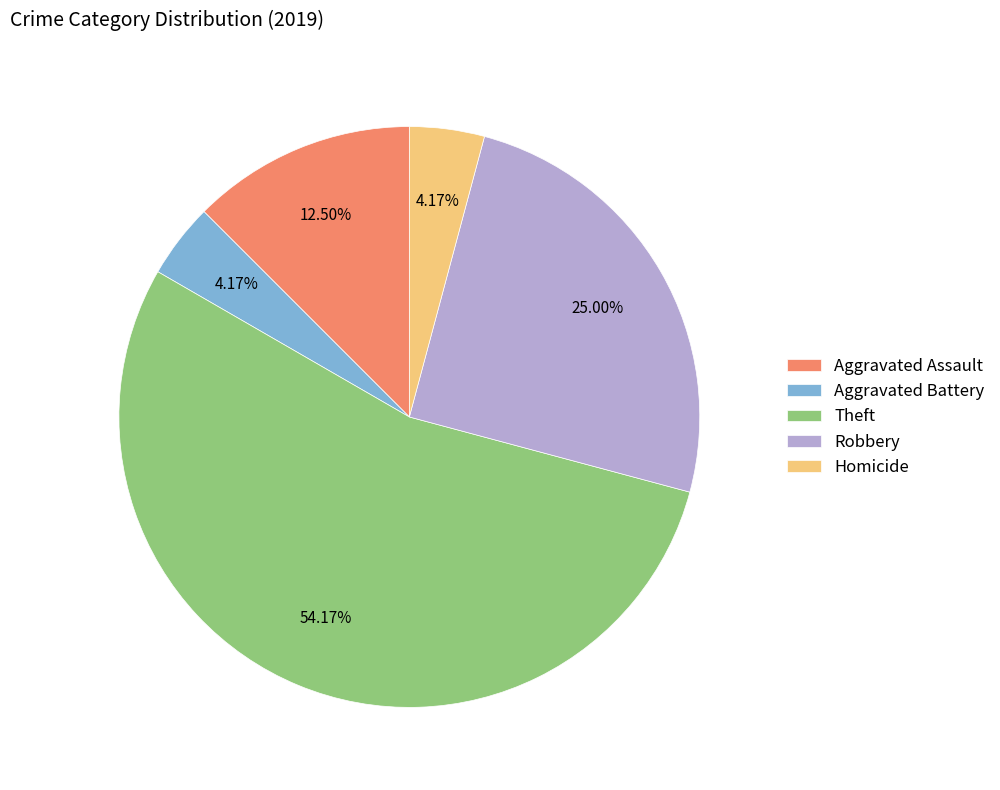

What percentage do Homicide and Theft together represent?

58.3%